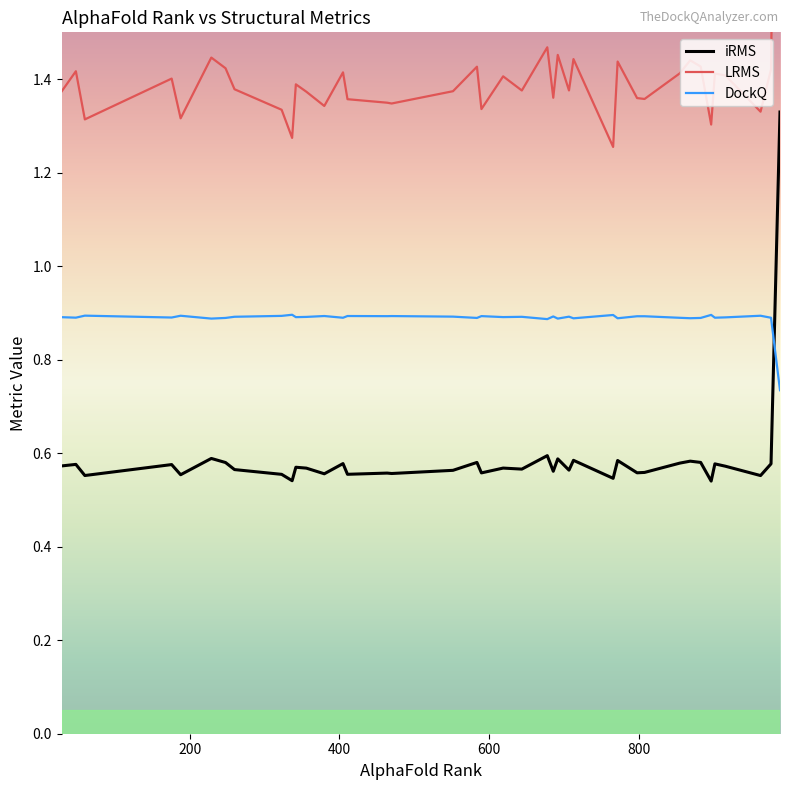

How many intersections are there between DockQ and iRMS?

1